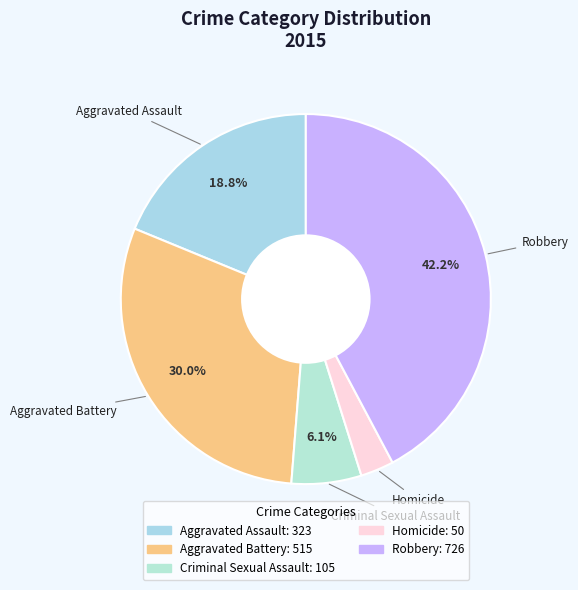

Rank the categories by value from lowest to highest.

Homicide, Criminal Sexual Assault, Aggravated Assault, Aggravated Battery, Robbery